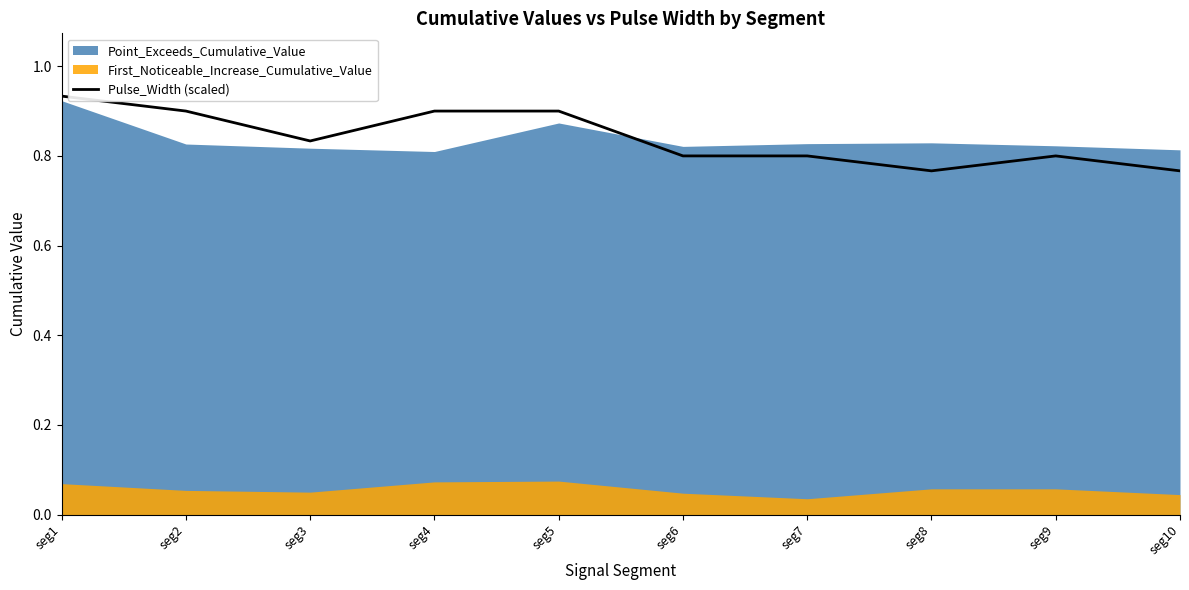

Which category has the lowest value across all series?

seg8